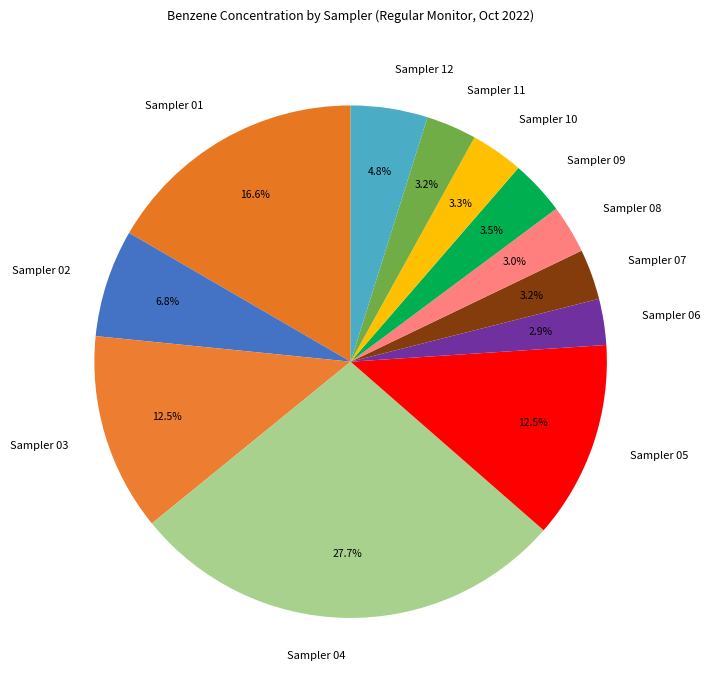

How many segments does this pie chart have?

12